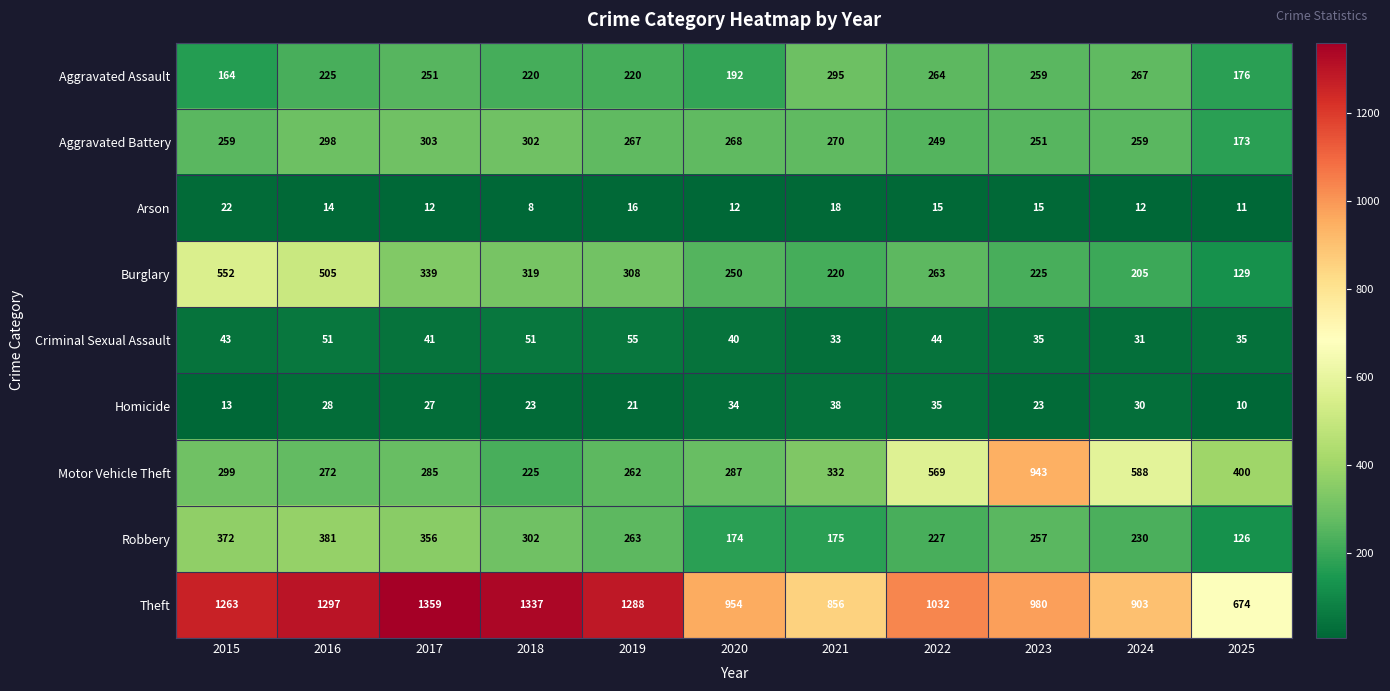

What is the average value of the Robbery series?

260